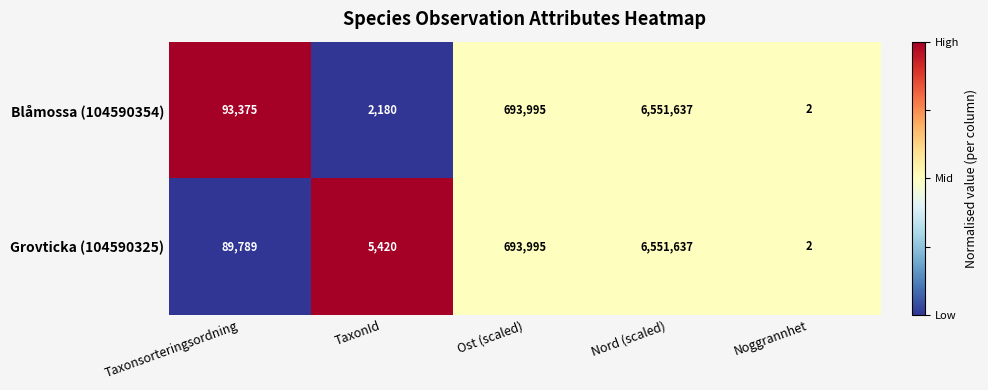

Where is Blåmossa (104590354) nearest to the value 3275819?

Ost (scaled)